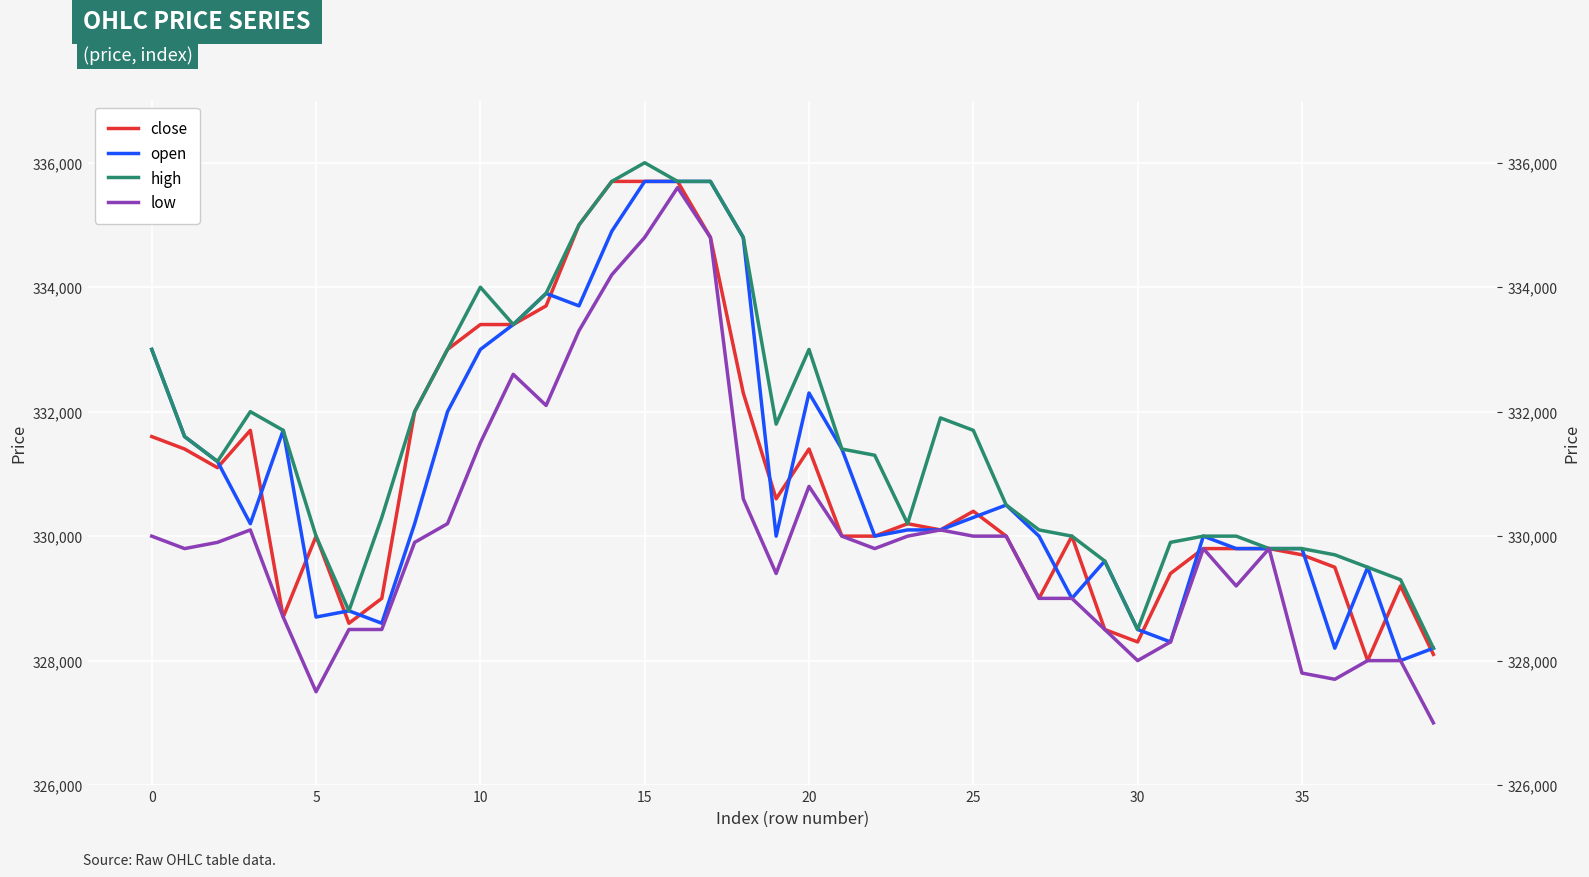

True or false: high has a value of 98643 at 13.

False